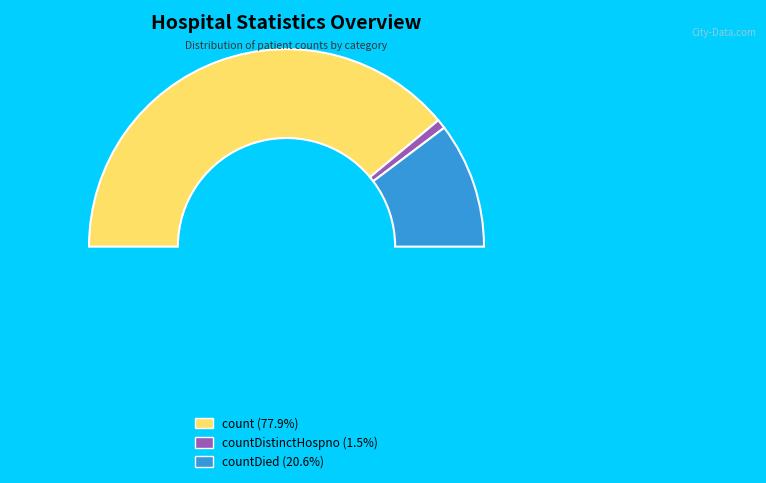

What is the change in value from count to countDistinctHospno?

-3632